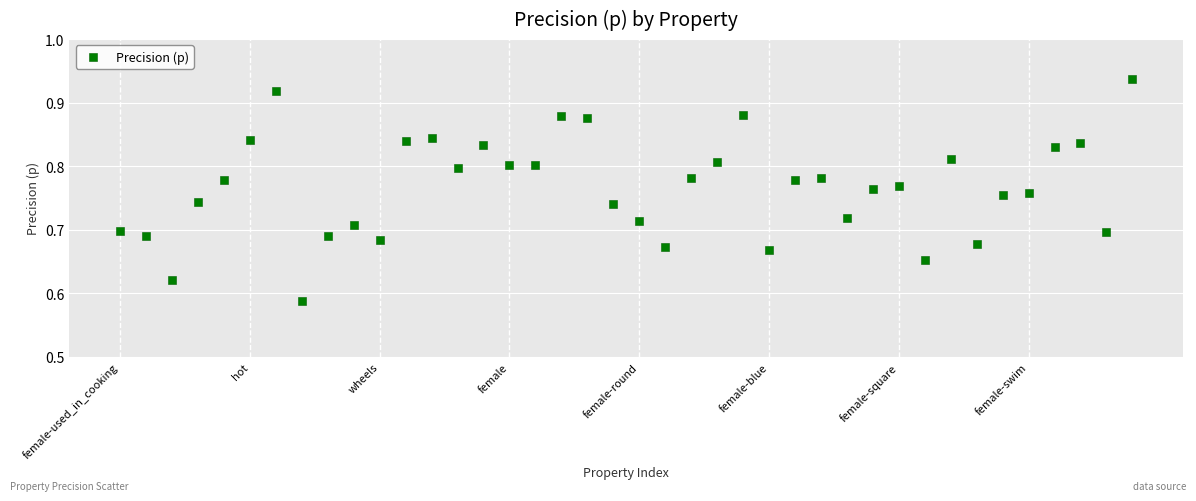

What is the range of Y values (max minus min)?

0.4